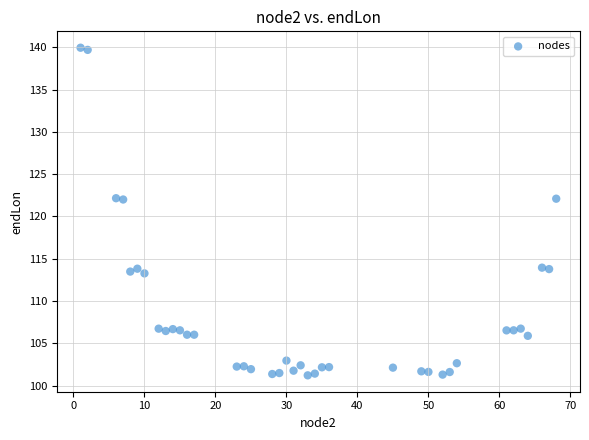

What is the range of Y values (max minus min)?

38.7